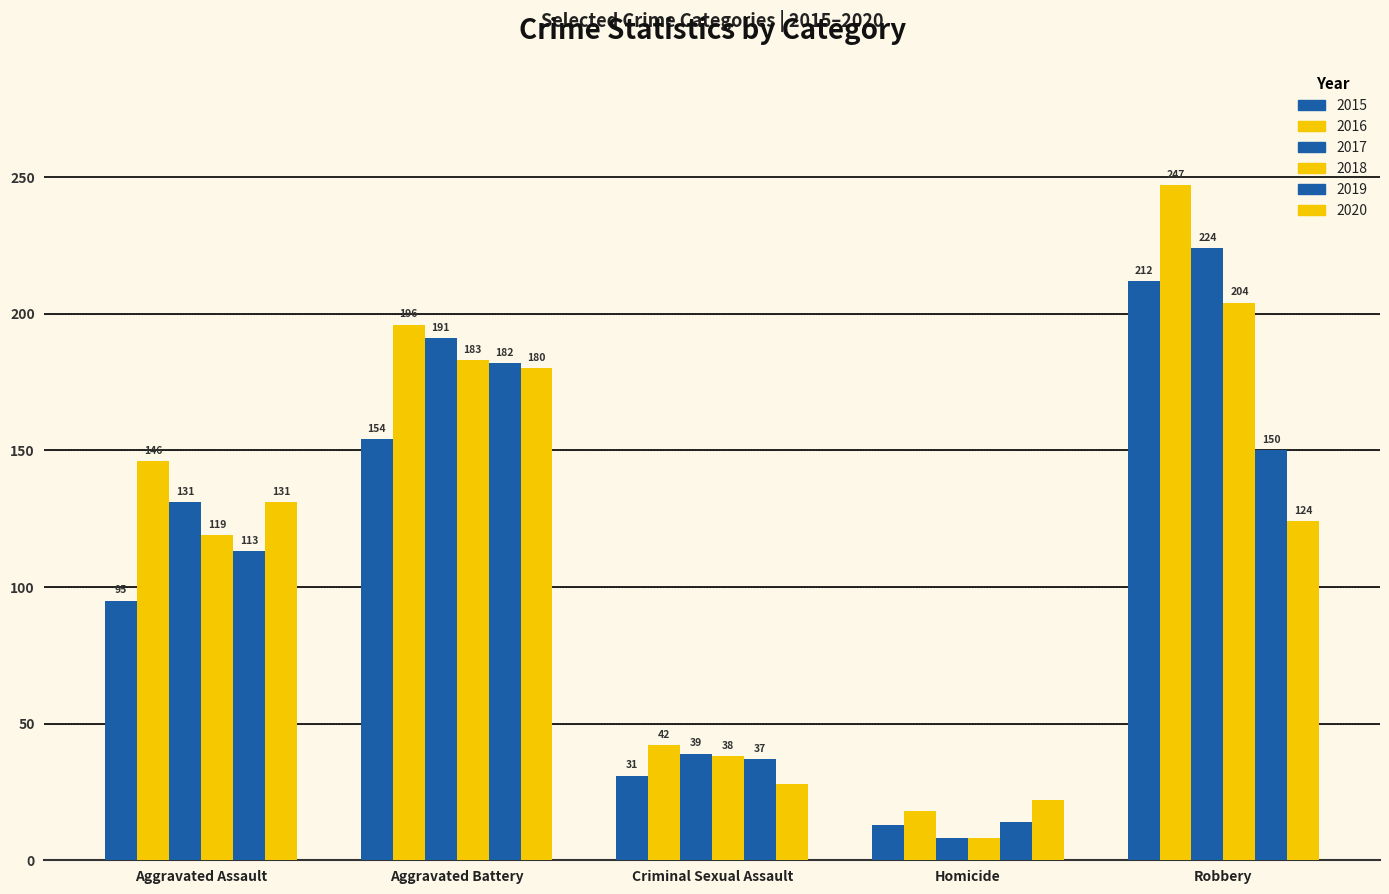

What is the difference between the maximum and minimum values in the 2018 series?

196